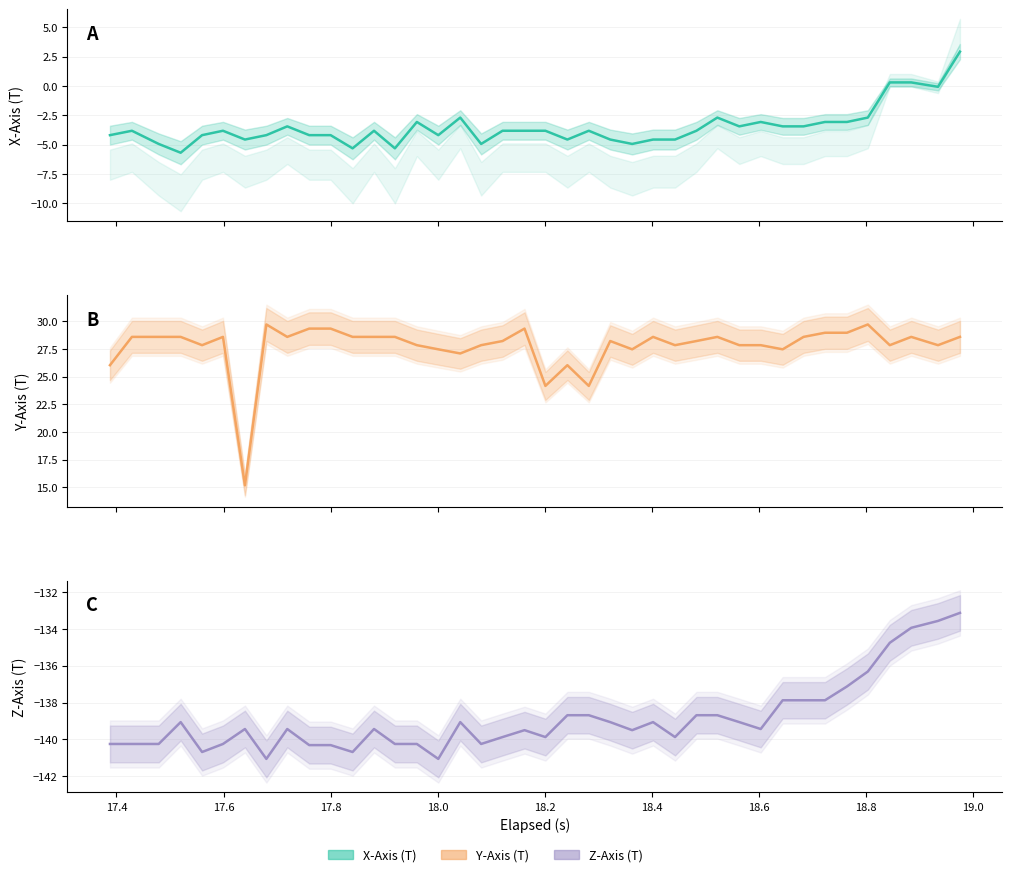

What is the sum of all Z_Axis values?

-5554.9